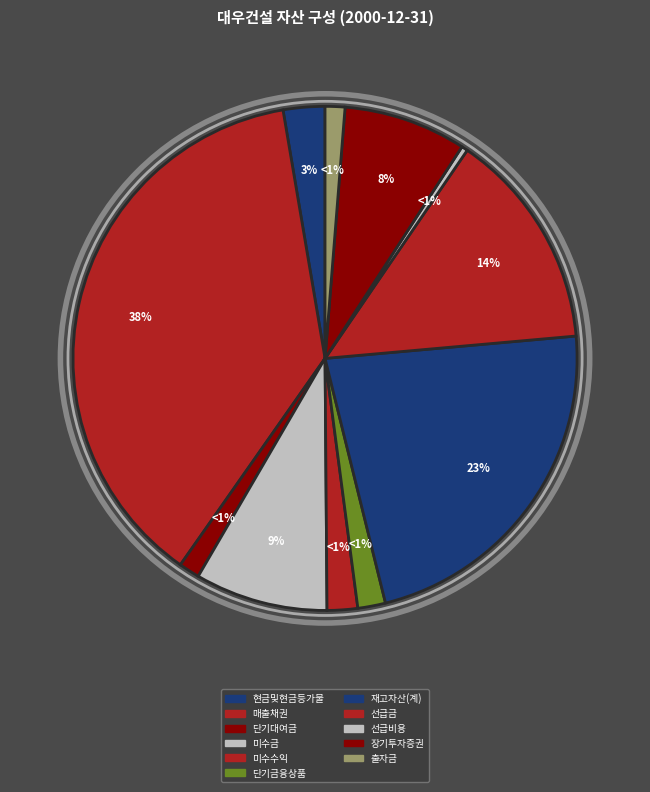

The 단기대여금 slice represents 1% of the pie. True or false?

True